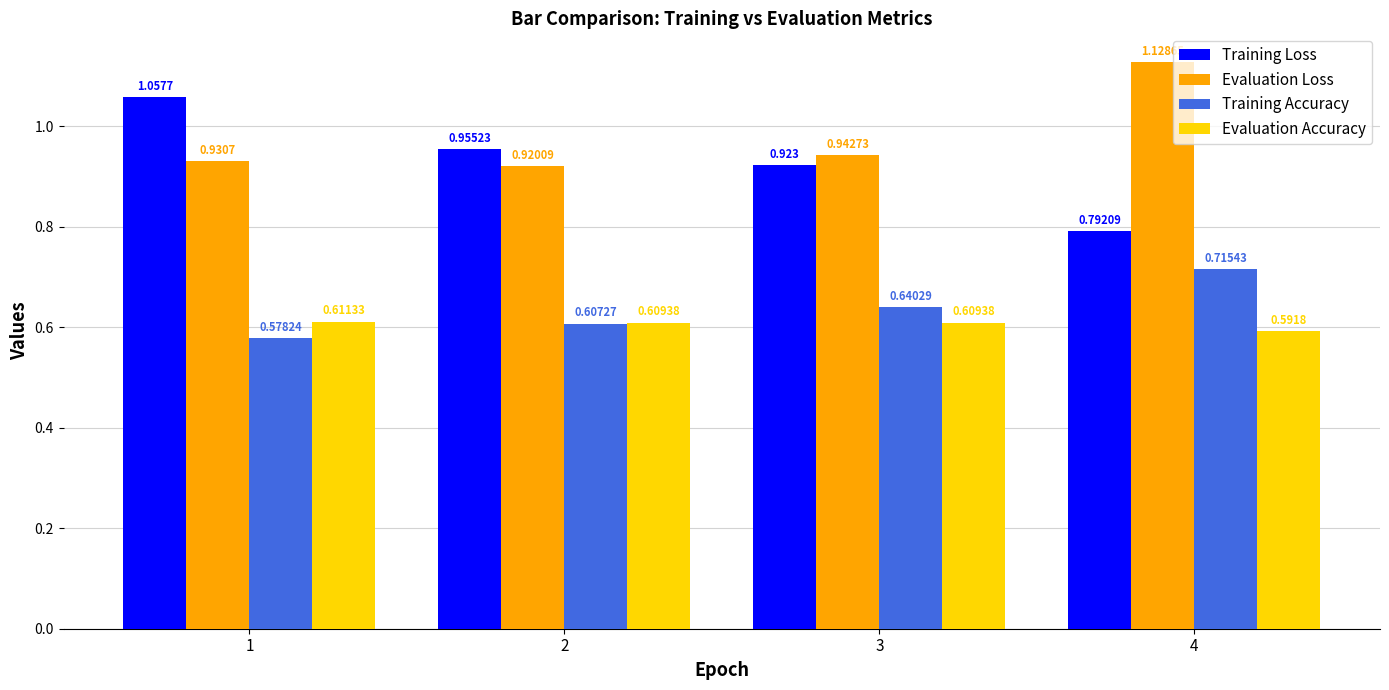

At 2, list the series in order from smallest to largest.

Training Accuracy, Evaluation Accuracy, Evaluation Loss, Training Loss